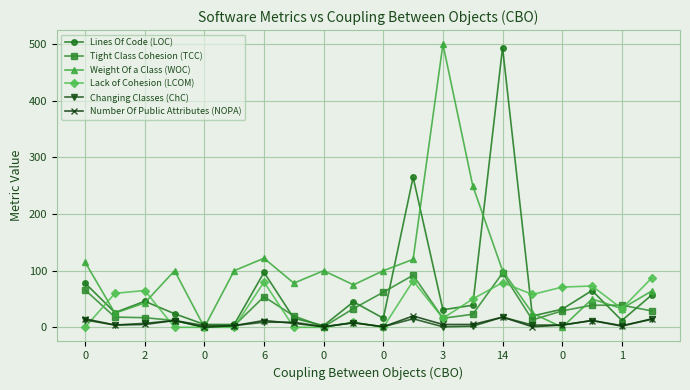

How many interior local peaks does the Lines Of Code (LOC) series have?

6